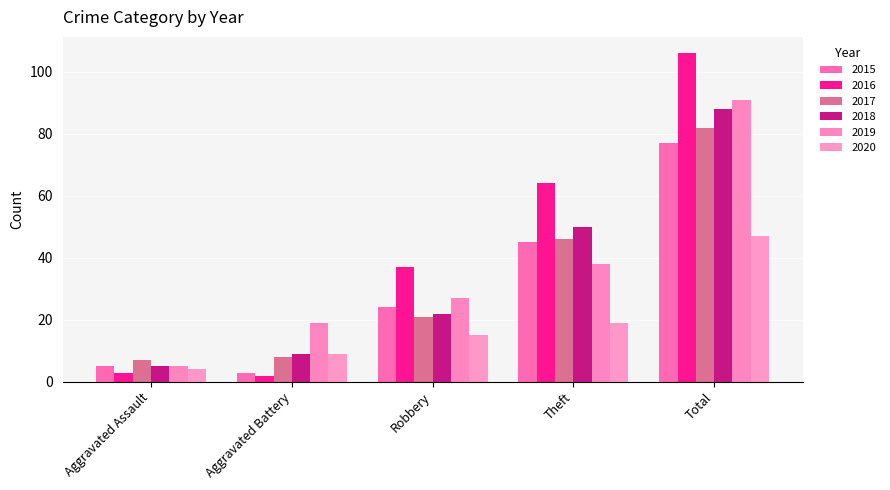

How many values in the 2018 series are below 22?

2